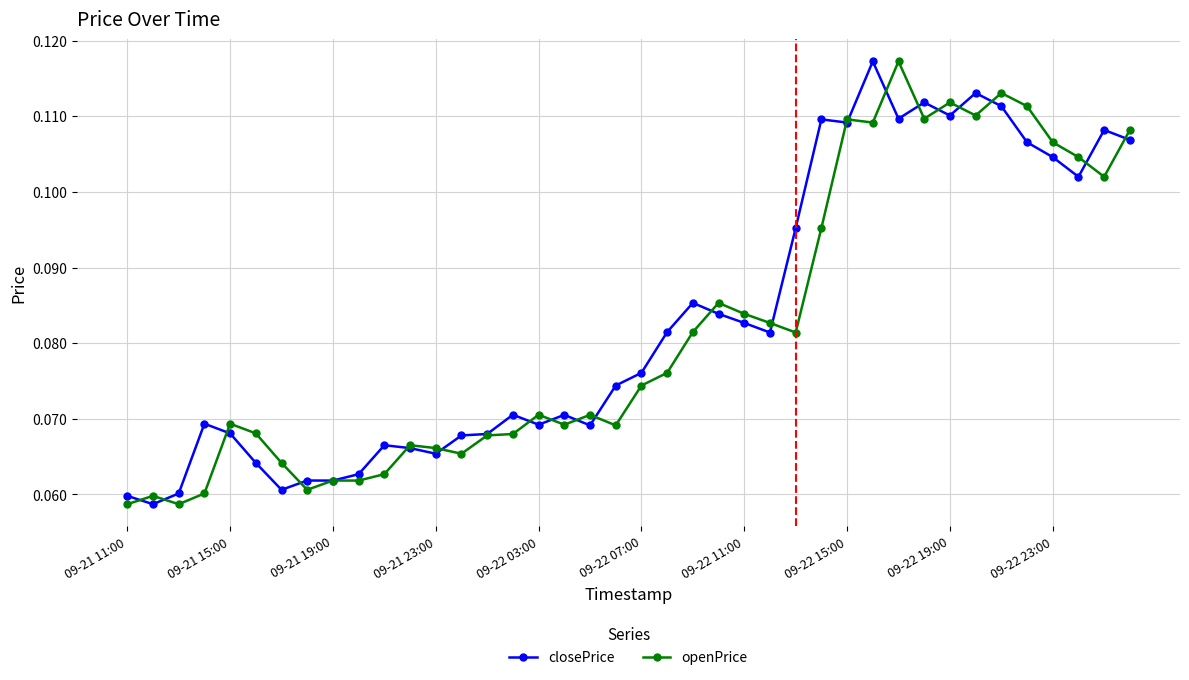

At how many categories does at least one series exceed 0?

40